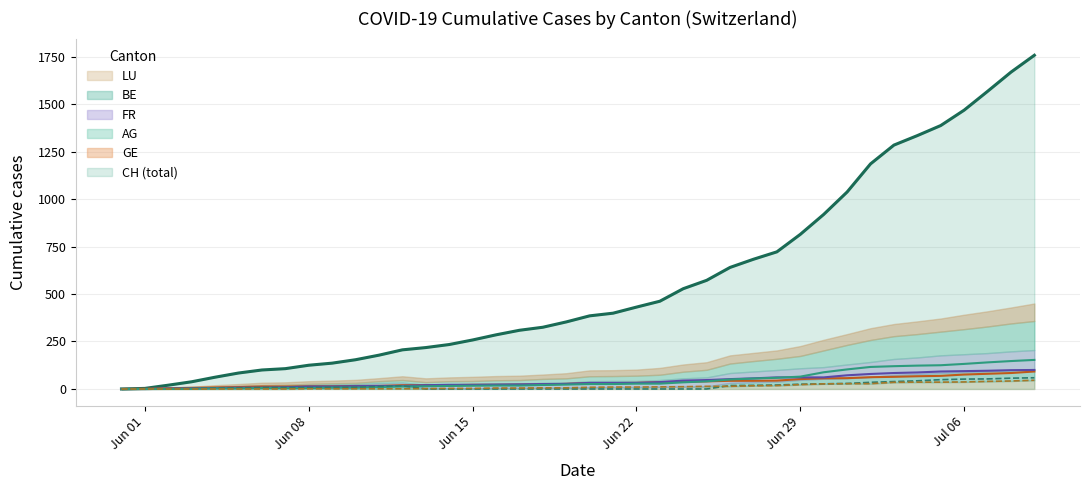

What is the maximum value for LU?

46